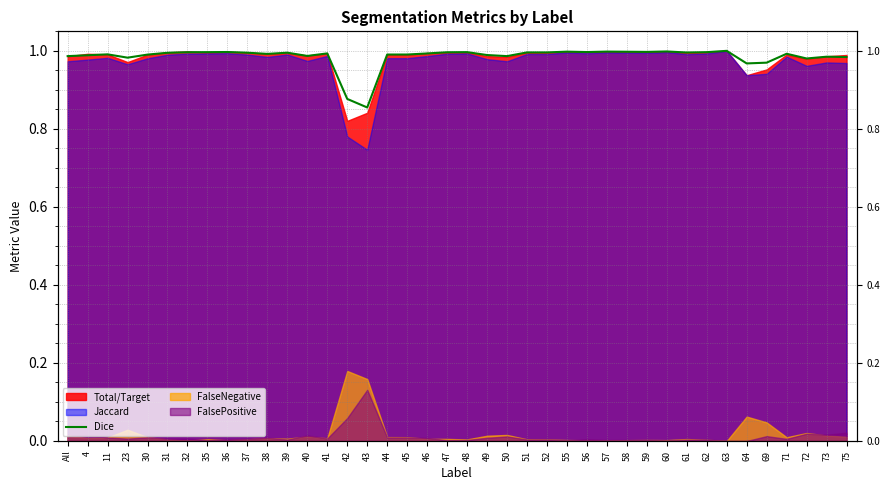

List the labels in order of value, largest first.

63, 60, 57, 55, 58, 59, 36, 56, 48, 35, 62, 32, 47, 51, 52, 61, 39, 37, 31, 41, 46, 71, 38, 11, 45, 44, 30, 49, 4, 40, 50, All, 73, 75, 23, 72, 69, 64, 42, 43